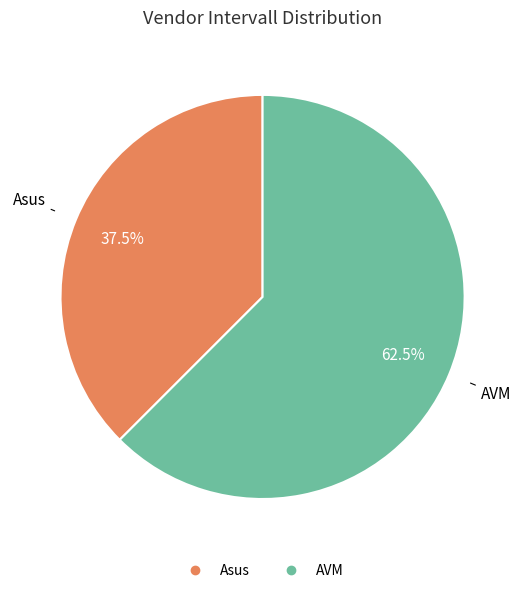

Does any single category account for the majority?

Yes